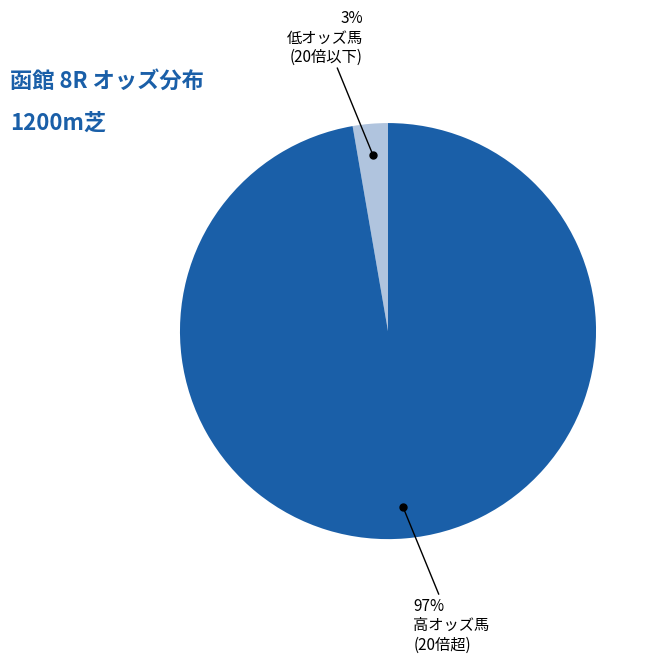

Does any single category account for the majority?

Yes